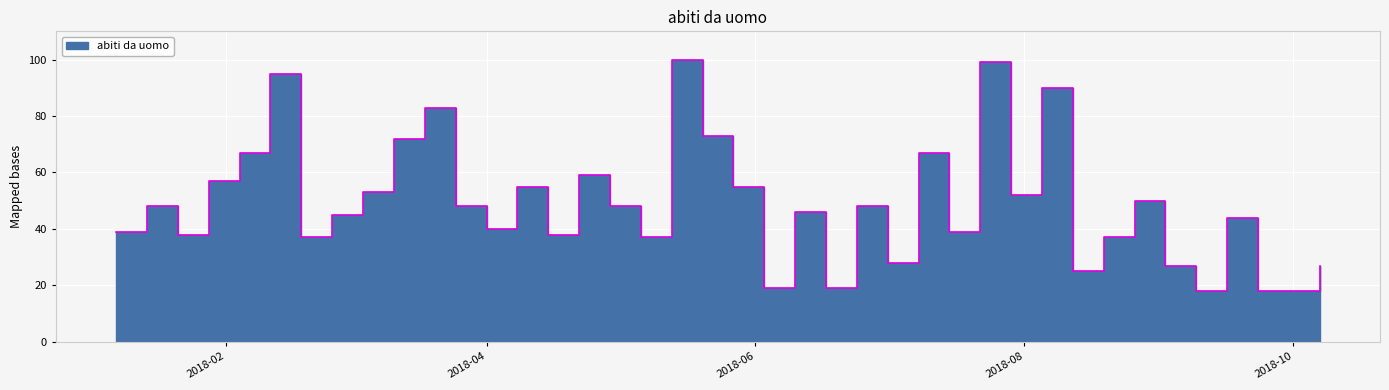

List the labels in order of value, smallest first.

2018-09-09, 2018-09-23, 2018-09-30, 2018-06-03, 2018-06-17, 2018-08-12, 2018-09-02, 2018-10-07, 2018-07-01, 2018-02-18, 2018-05-06, 2018-08-19, 2018-01-21, 2018-04-15, 2018-01-07, 2018-07-15, 2018-04-01, 2018-09-16, 2018-02-25, 2018-06-10, 2018-01-14, 2018-03-25, 2018-04-29, 2018-06-24, 2018-08-26, 2018-07-29, 2018-03-04, 2018-04-08, 2018-05-27, 2018-01-28, 2018-04-22, 2018-02-04, 2018-07-08, 2018-03-11, 2018-05-20, 2018-03-18, 2018-08-05, 2018-02-11, 2018-07-22, 2018-05-13